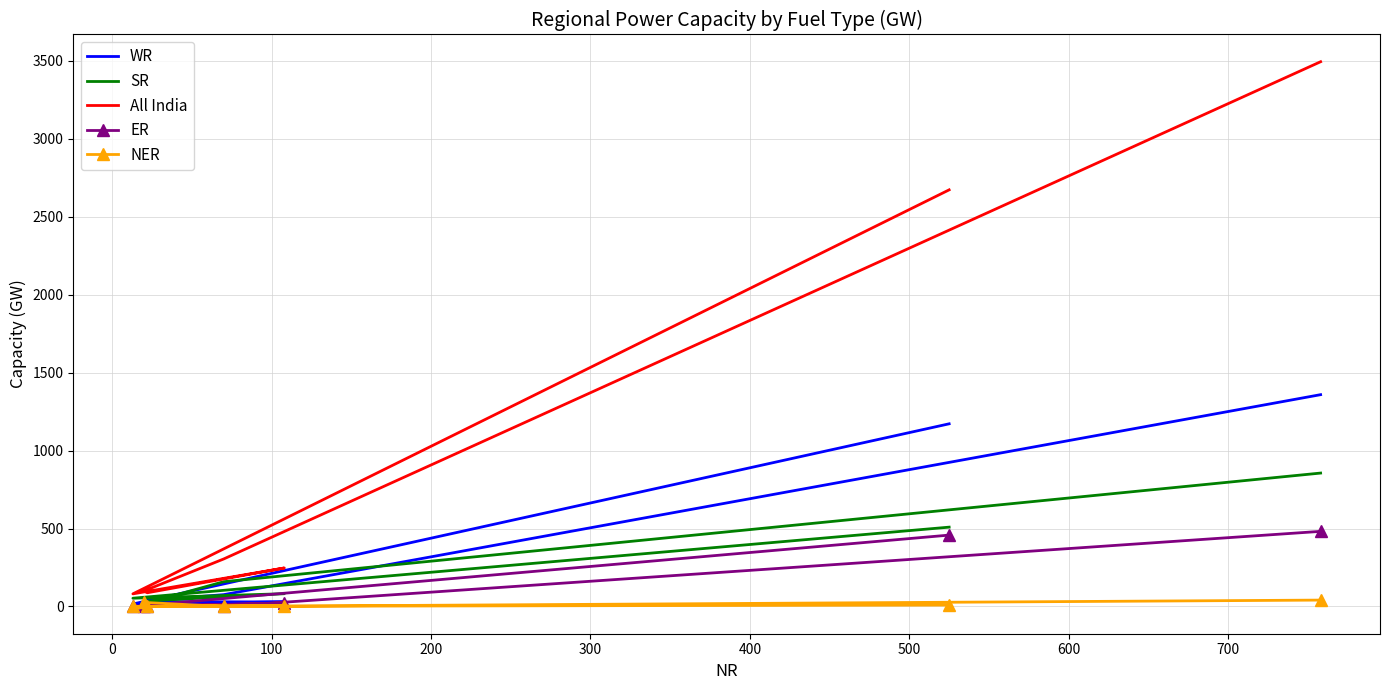

What is the maximum value shown in the chart?

3495